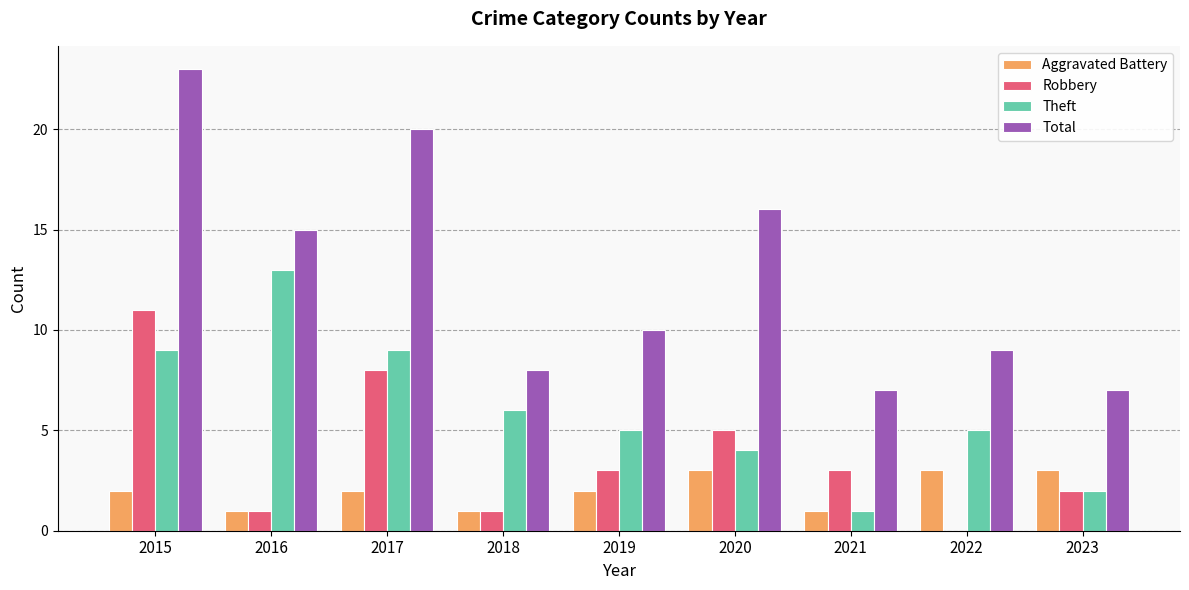

What is the maximum value for Total?

23